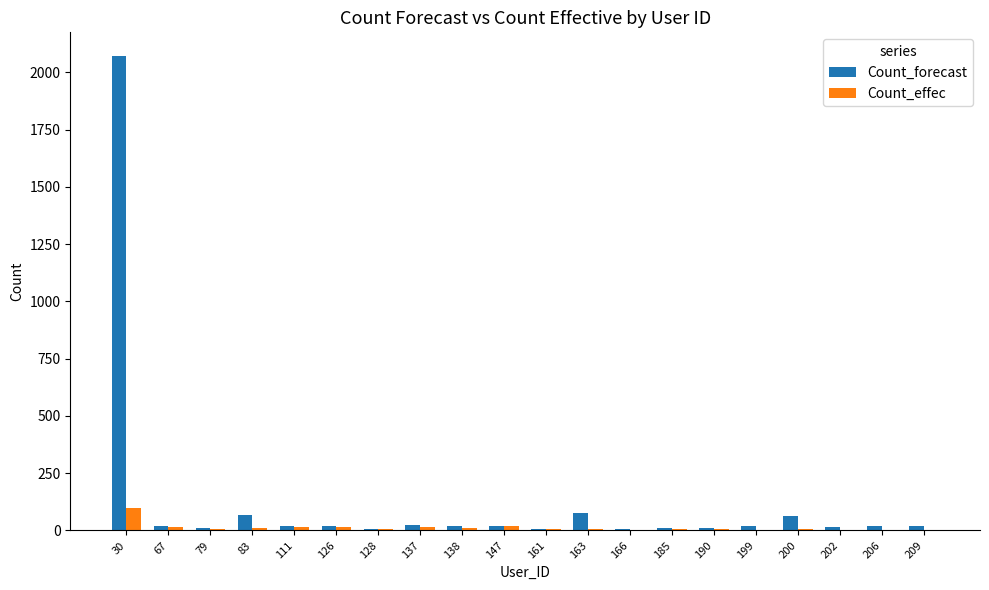

At which category is the sum across all series the highest?

30